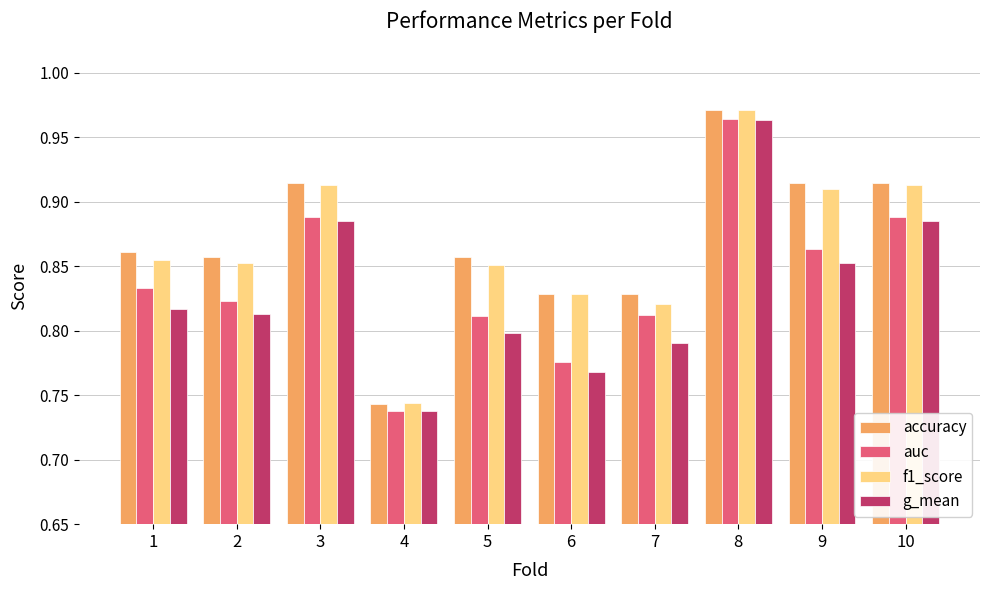

Are the bars grouped side by side (vs. stacked)?

Yes